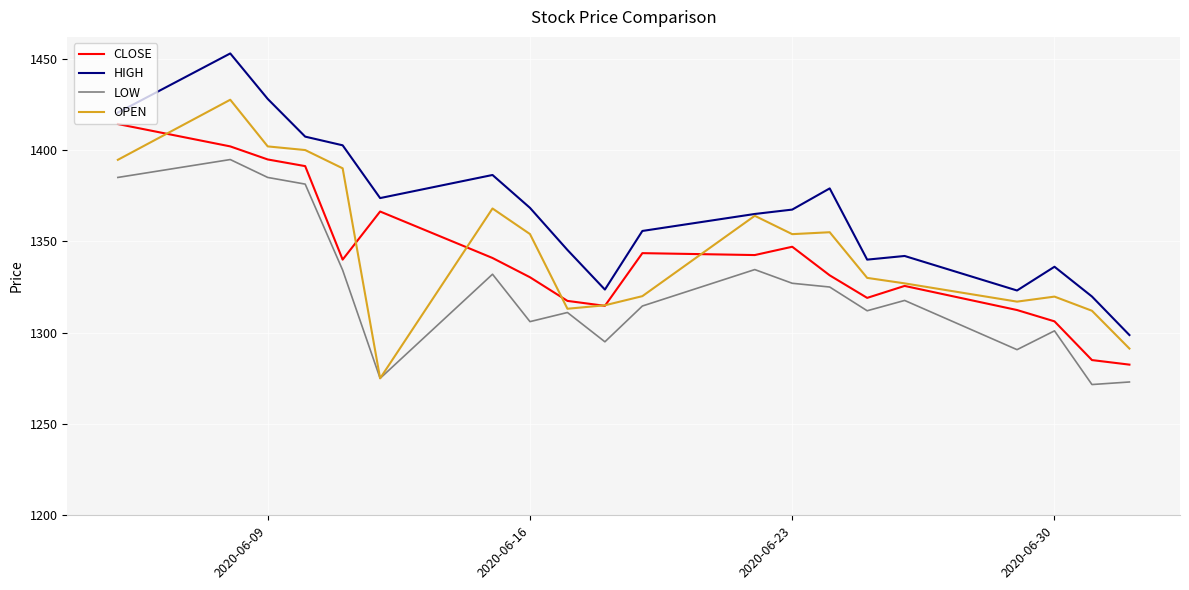

What are all the series names shown in the legend?

CLOSE, HIGH, LOW, OPEN